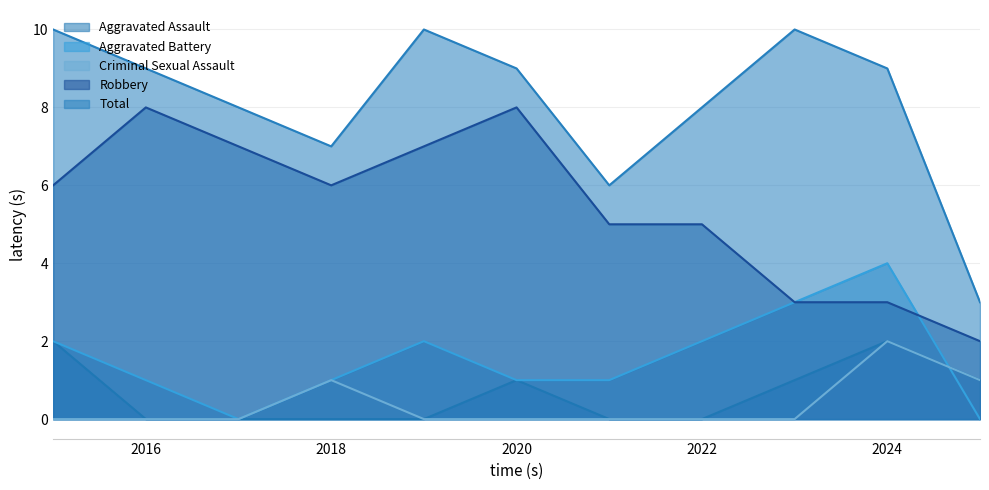

True or false: Aggravated Assault and Robbery cross at least once.

False